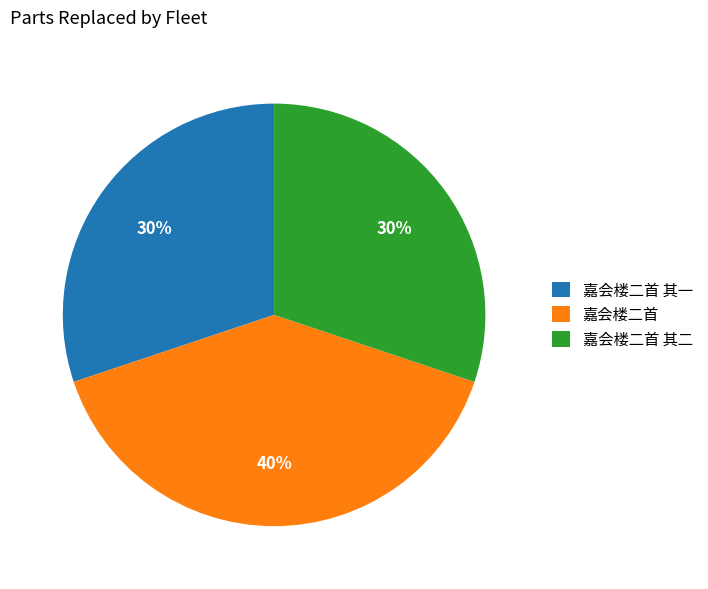

How many segments does this pie chart have?

3